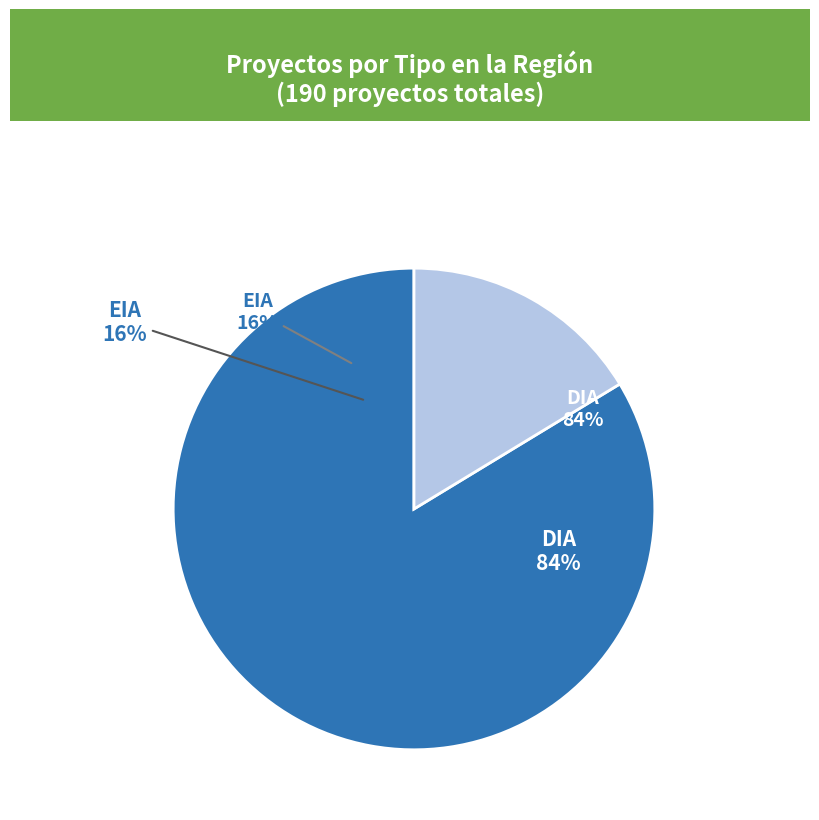

True or false: DIA accounts for 74% of the total.

False